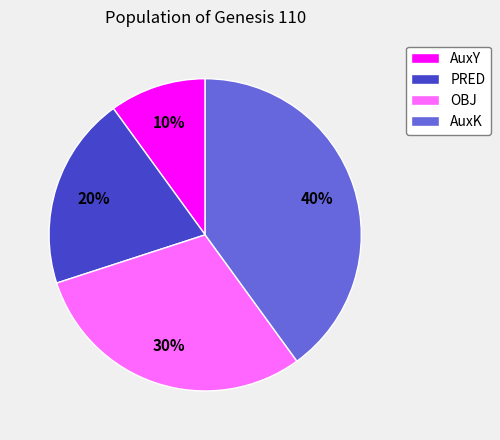

How many segments does this pie chart have?

4